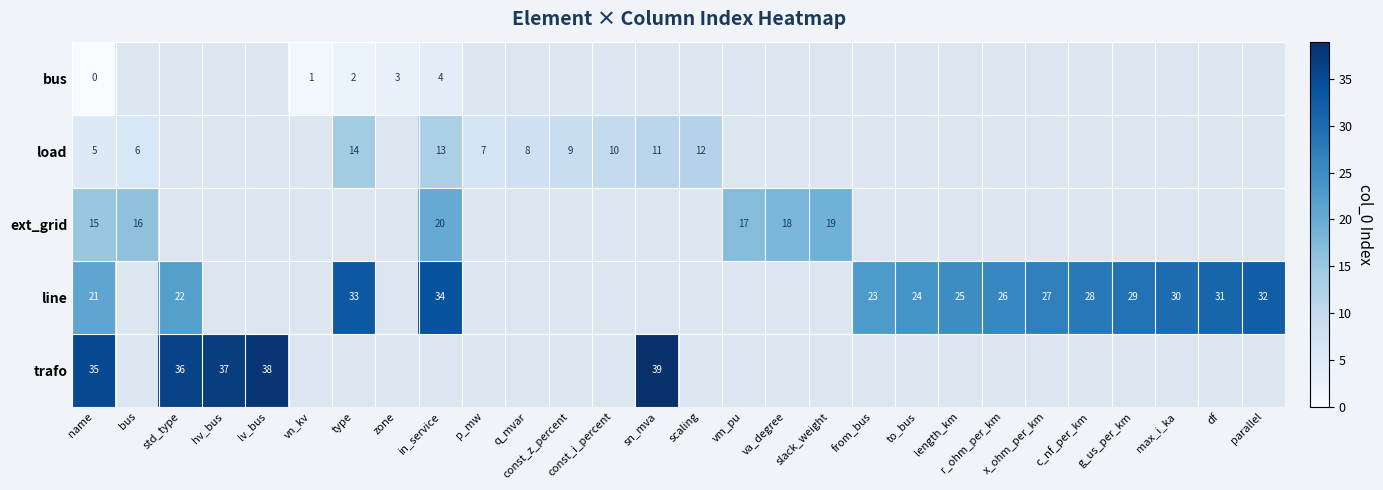

At how many categories does at least one series exceed 14?

21